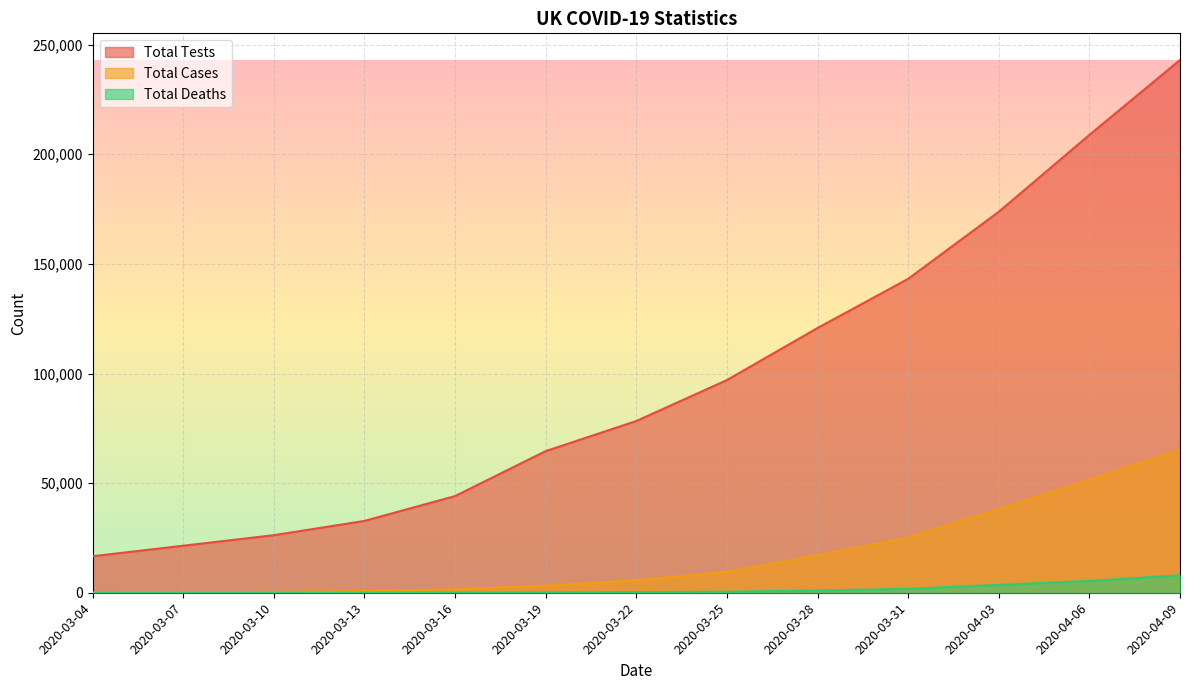

Reading right to left, what are all the values shown in this chart?

Total Tests: 243021	208837	173784	143186	120766	97019	78340	64621	44105	32771	26261	21460	16659
Total Cases: 65077	51608	38168	25150	17089	9529	5683	3269	1543	798	383	206	85
Total Deaths: 7978	5373	3605	1789	1019	465	281	144	55	11	6	2	0